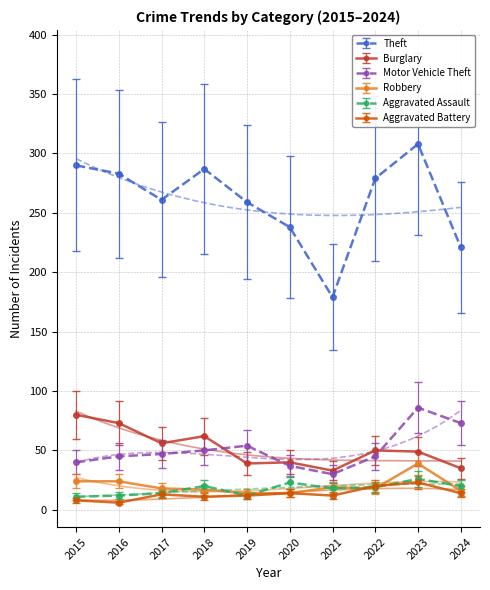

Reading left to right, what are all the values shown in this chart?

Theft: 290	283	261	287	259	238	179	279	308	221
Burglary: 80	73	56	62	39	40	33	50	49	35
Motor Vehicle Theft: 40	45	47	50	54	37	30	45	86	73
Robbery: 24	24	18	17	14	14	19	18	39	16
Aggravated Assault: 11	12	14	20	12	23	18	19	26	20
Aggravated Battery: 8	6	13	11	12	14	12	20	23	14